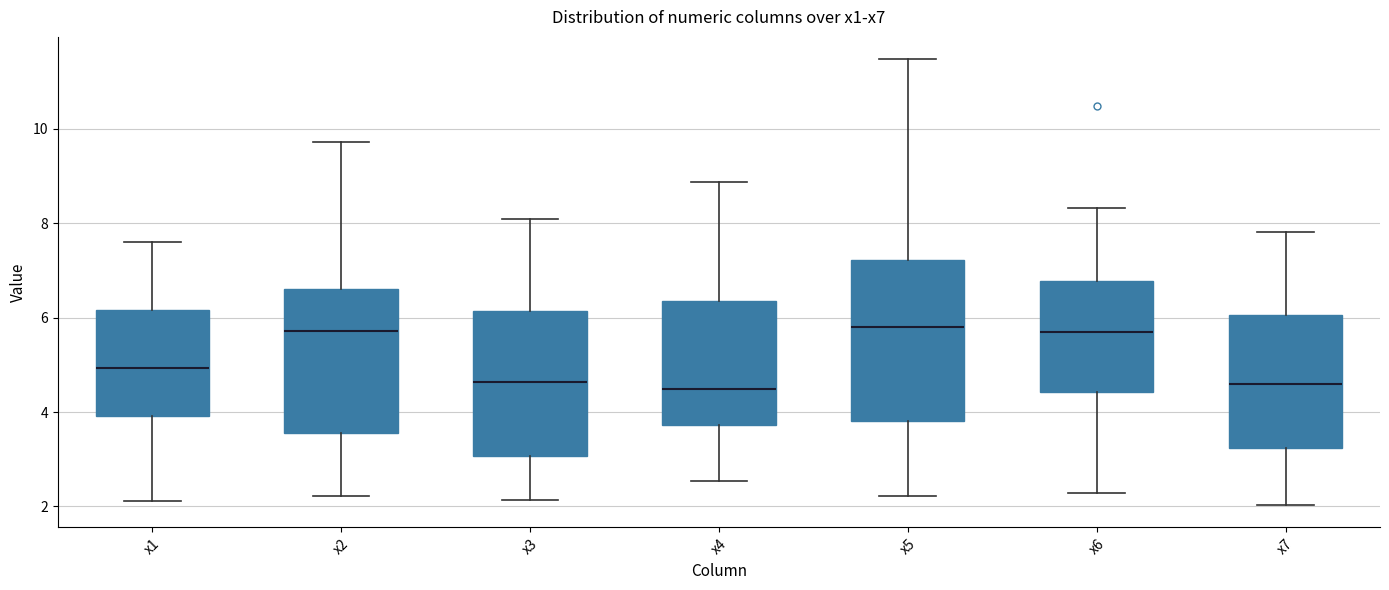

Where is the upper edge of the box for x4 on the y-axis? The values are not printed on the chart, so give them approximately, as read against the axis.

6.4